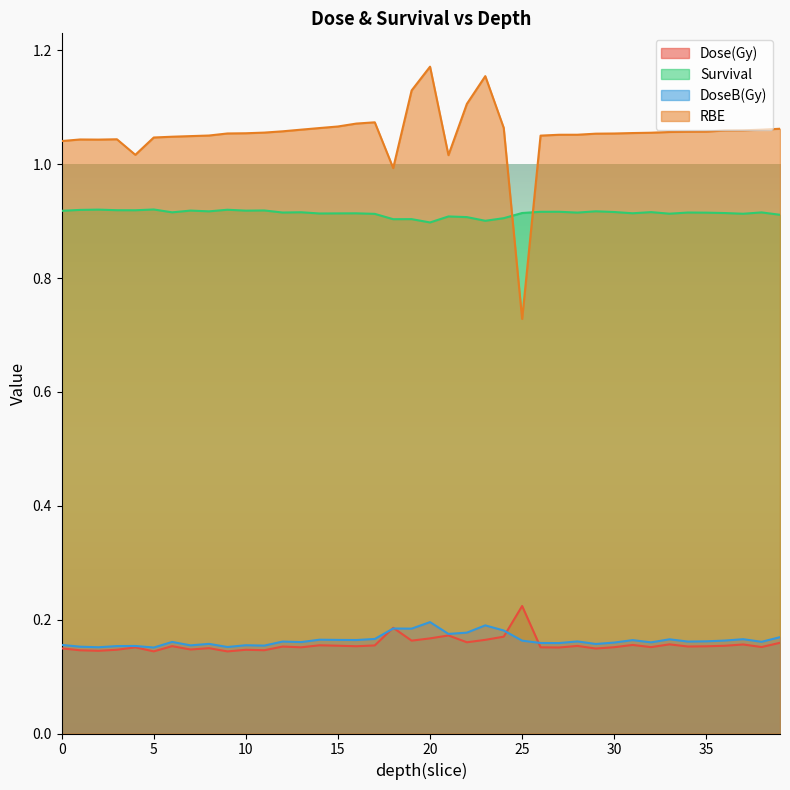

Where is the first local maximum for DoseB(Gy)?

4